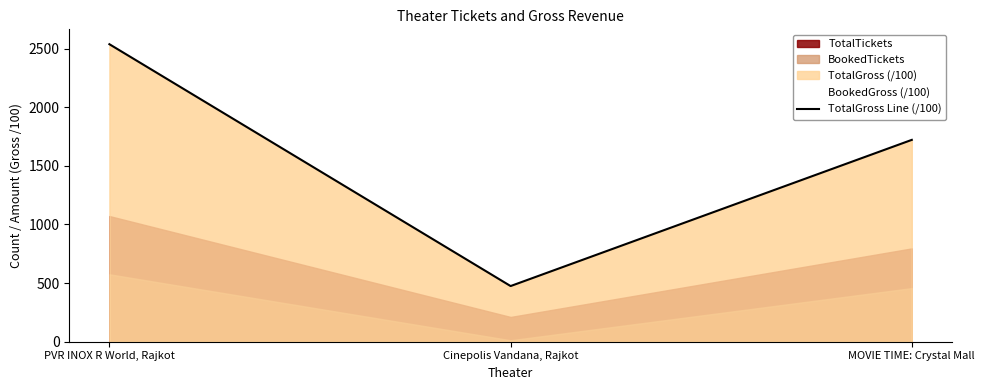

Which has a higher value, Cinepolis Vandana, Rajkot or MOVIE TIME: Crystal Mall?

MOVIE TIME: Crystal Mall